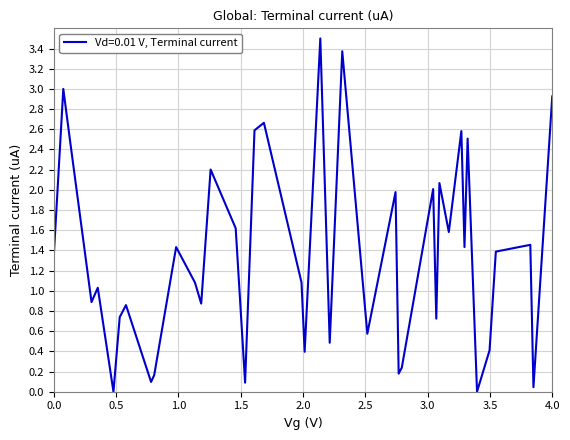

What is the difference between the maximum and minimum values?

3.5